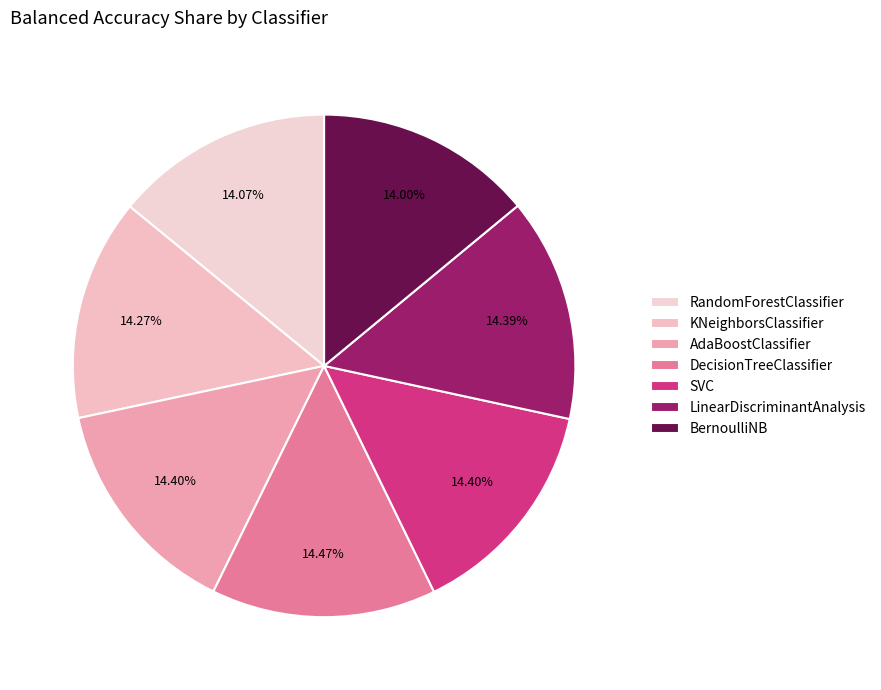

How much of the chart is everything except KNeighborsClassifier?

85.7%